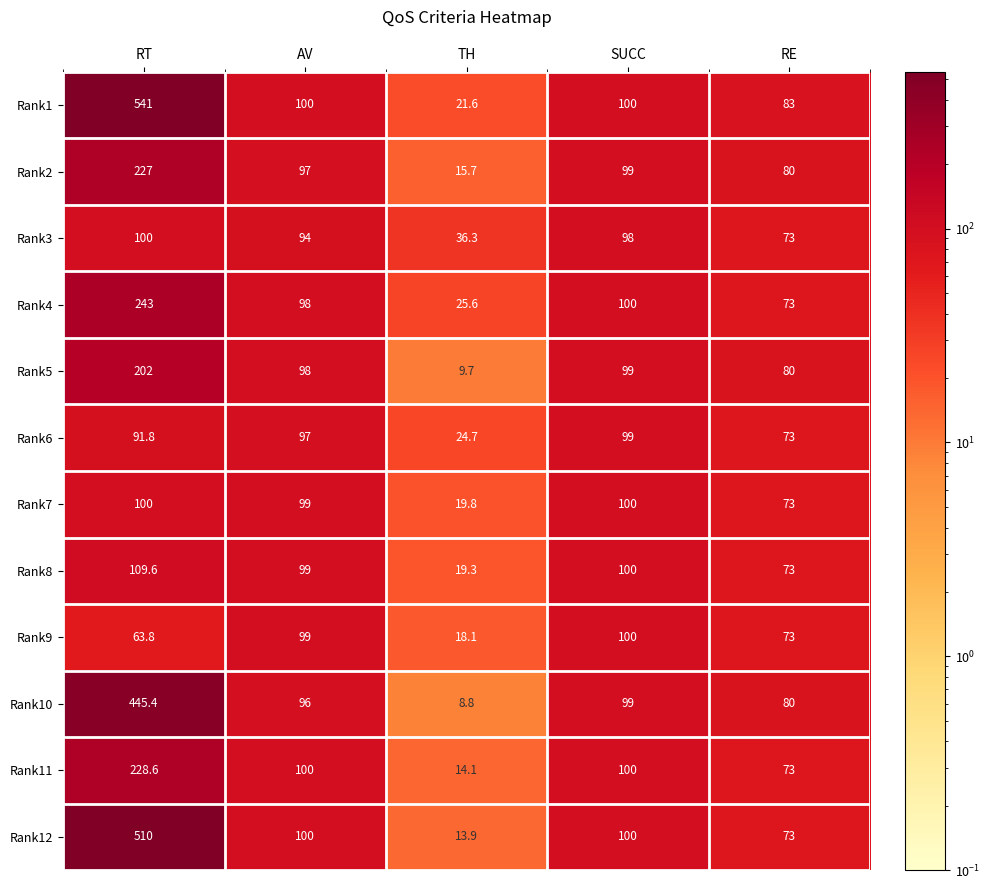

List the labels in order of Rank4 value, largest first.

RT, SUCC, AV, RE, TH